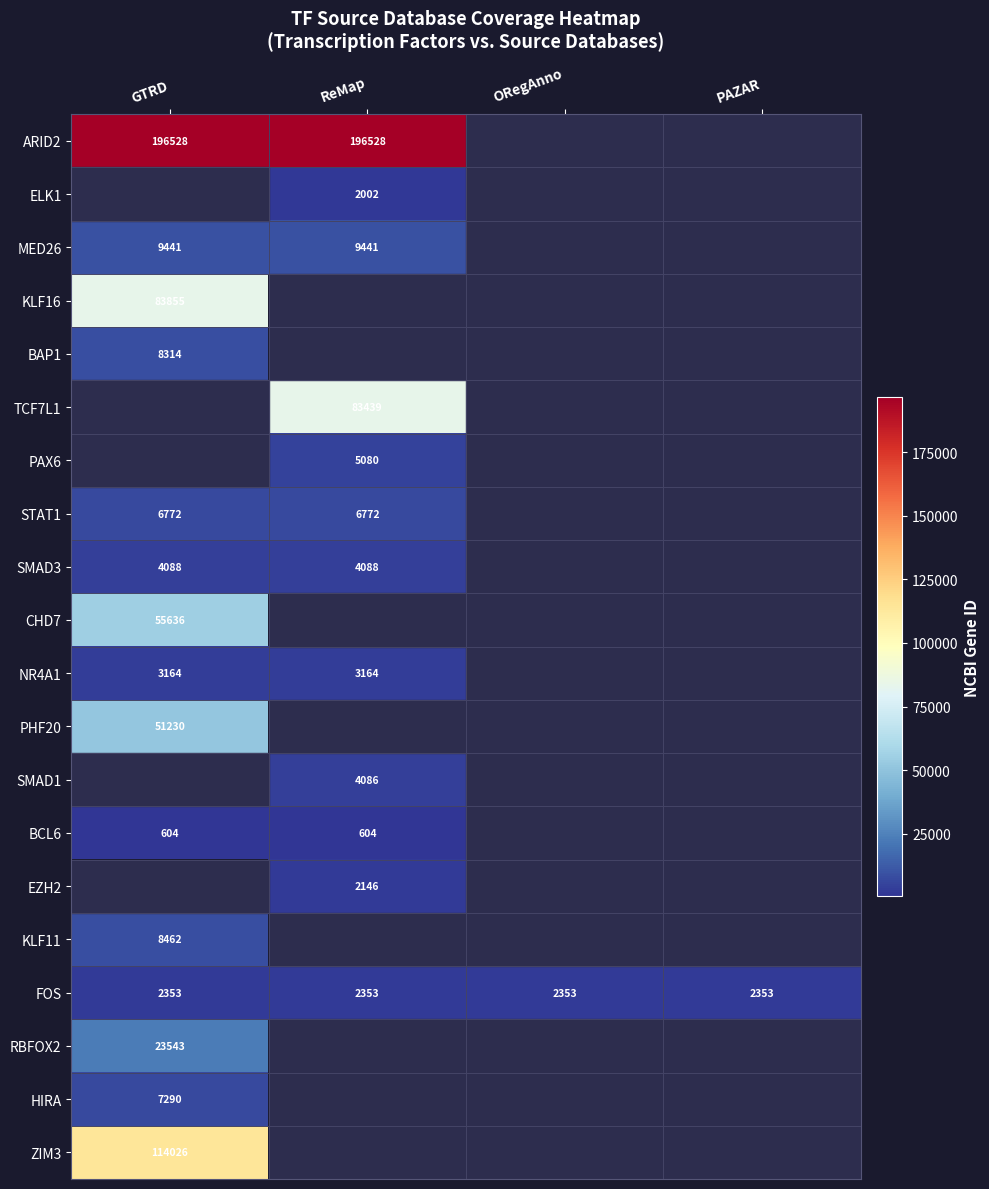

The value of HIRA at GTRD is 7290. True or false?

True